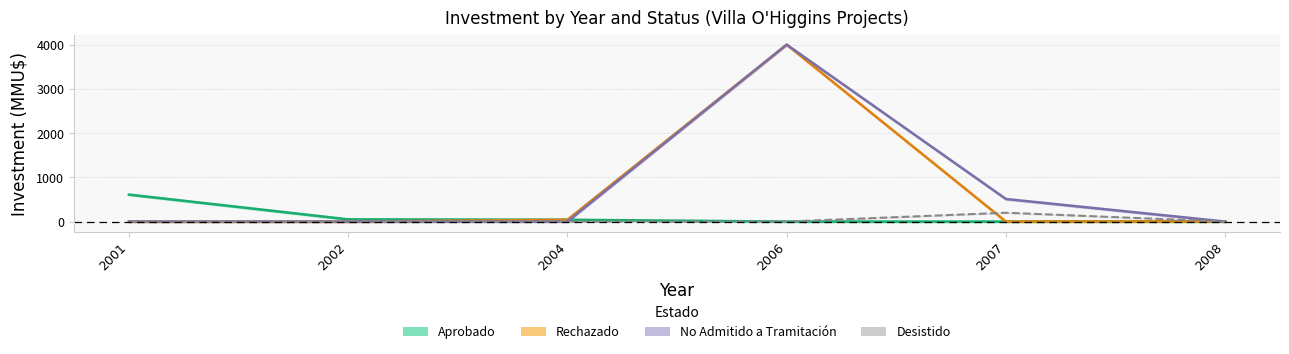

True or false: Aprobado has a value of -321.6 at 2006.

False